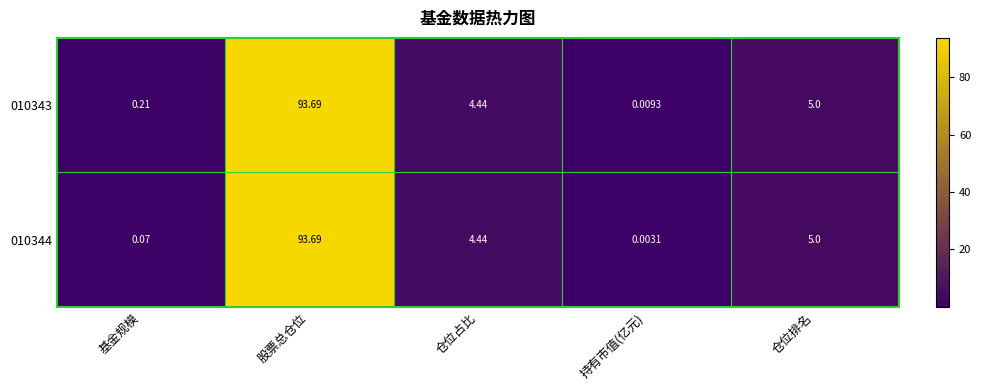

List the labels in order of 010344 value, largest first.

股票总仓位, 仓位排名, 仓位占比, 基金规模, 持有市值(亿元)